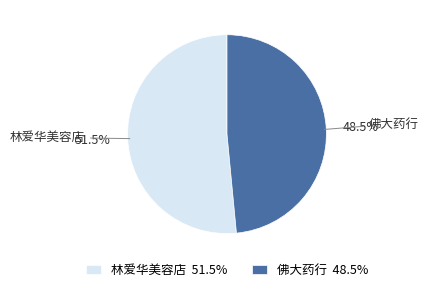

To the nearest percent, what is the difference between the largest and smallest slice percentages?

3%